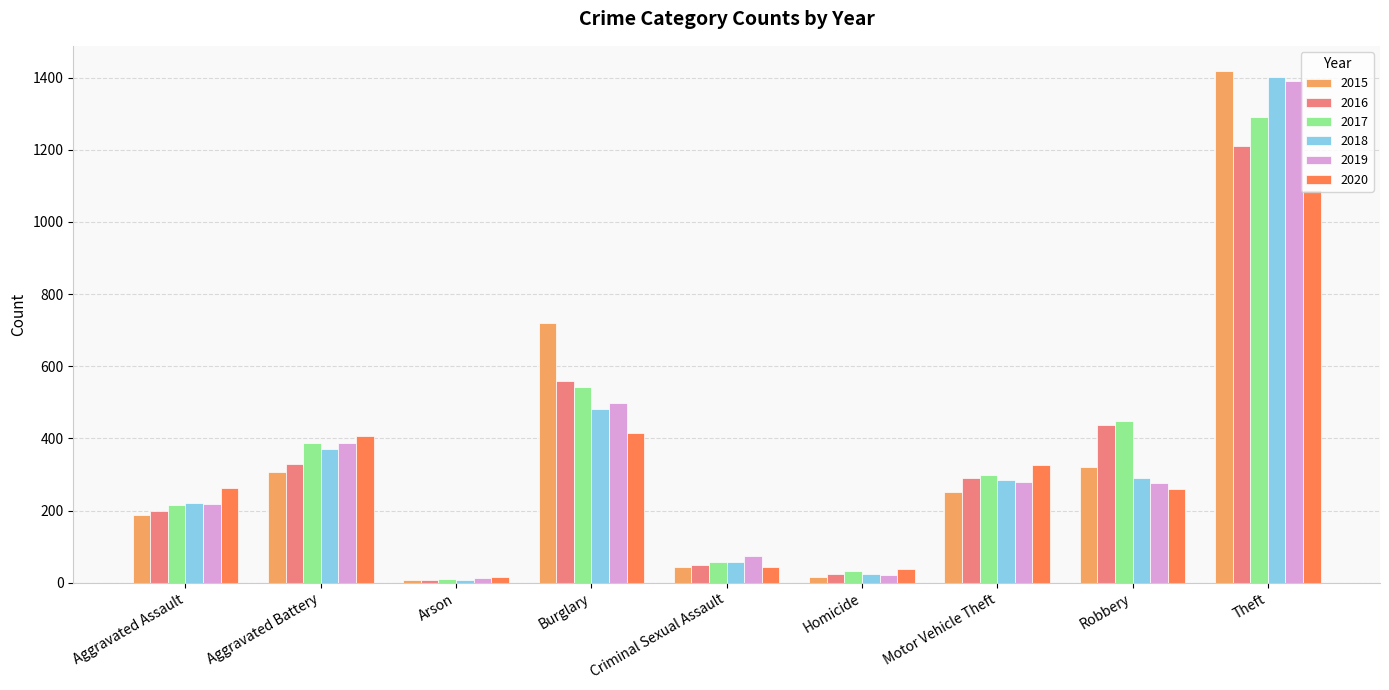

What is the spread (max minus min) of values at Criminal Sexual Assault?

30